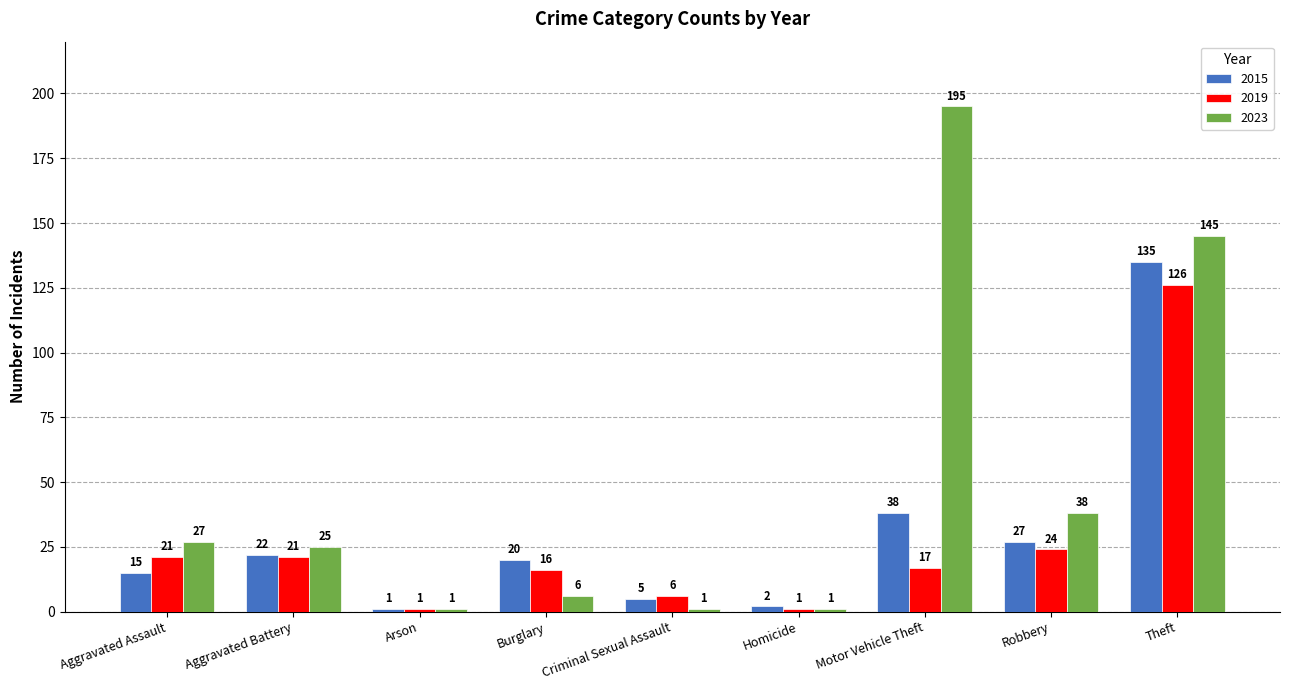

What are all the series names shown in the legend?

2015, 2019, 2023